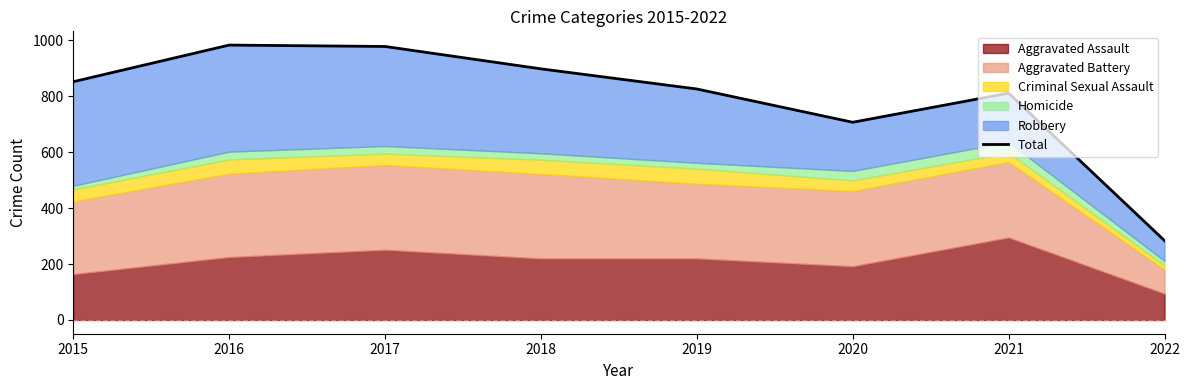

The value at 2015 is 1120. True or false?

False